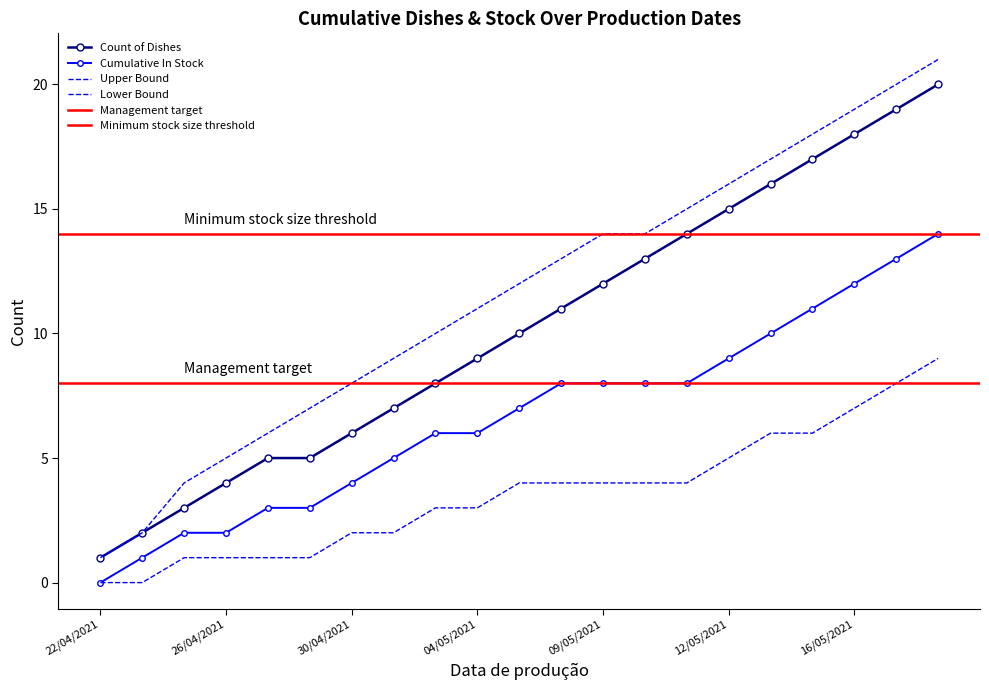

What is the difference between the maximum and minimum values in the Cumulative In Stock series?

14